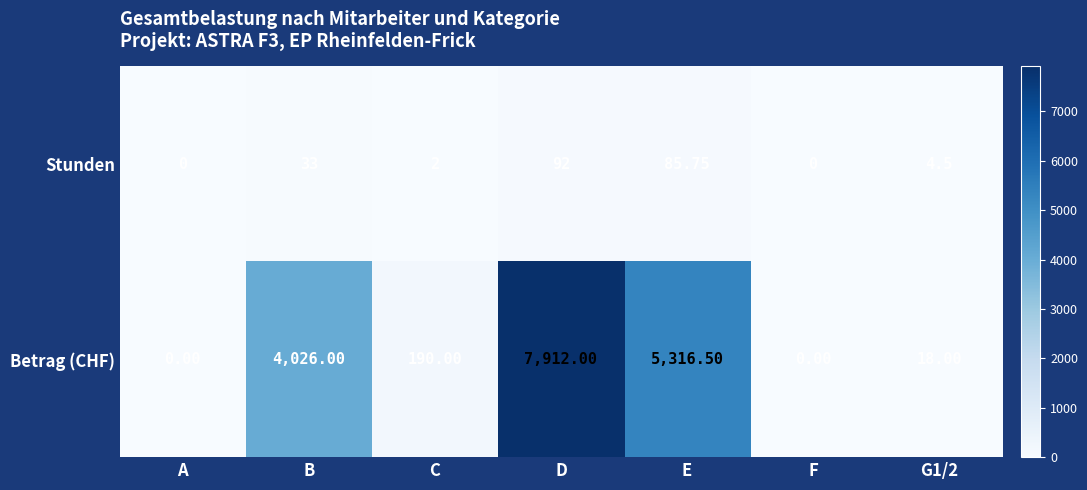

Which series has the largest total across all categories?

Betrag (CHF)